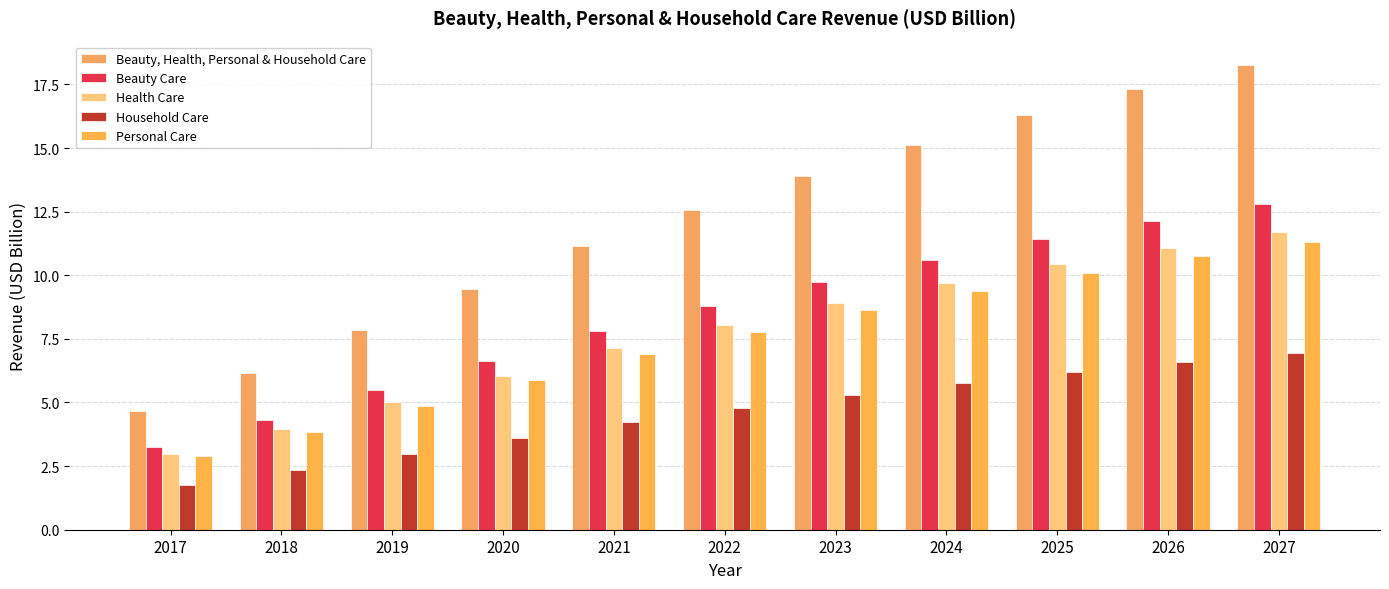

How many data points in Beauty Care are less than 8?

5